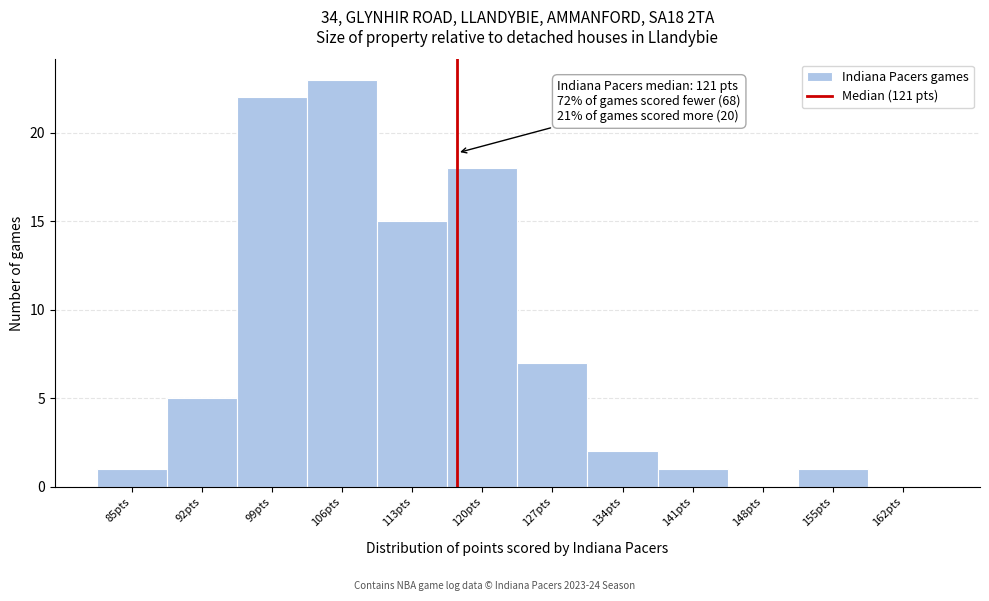

Reading left to right, transcribe all the data shown in this chart.

85pts=1	92pts=5	99pts=22	106pts=23	113pts=15	120pts=18	127pts=7	134pts=2	141pts=1	148pts=0	155pts=1	162pts=0